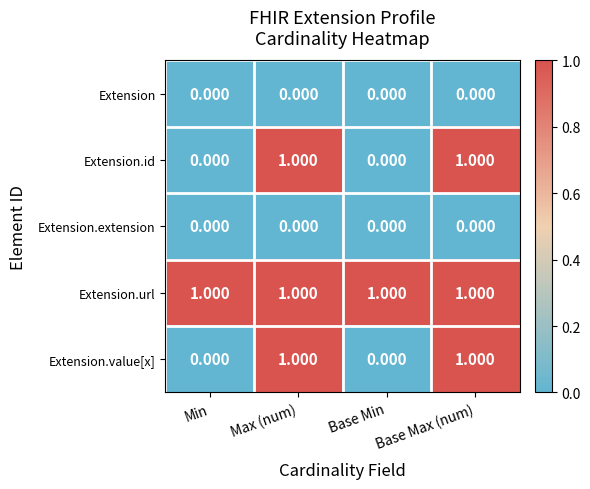

Which series has the largest total across all categories?

Extension.url